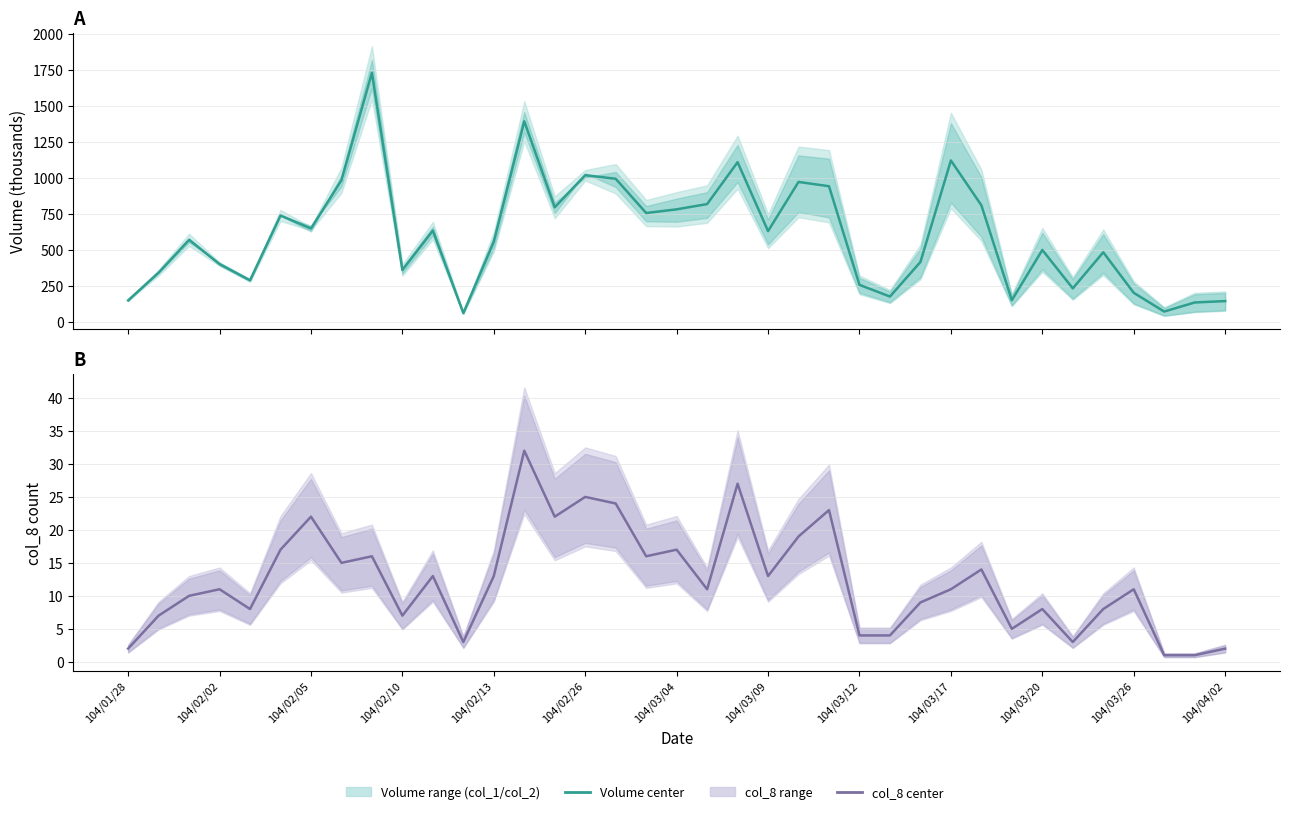

What is the maximum value for col_1/col_2 center?

1727.9